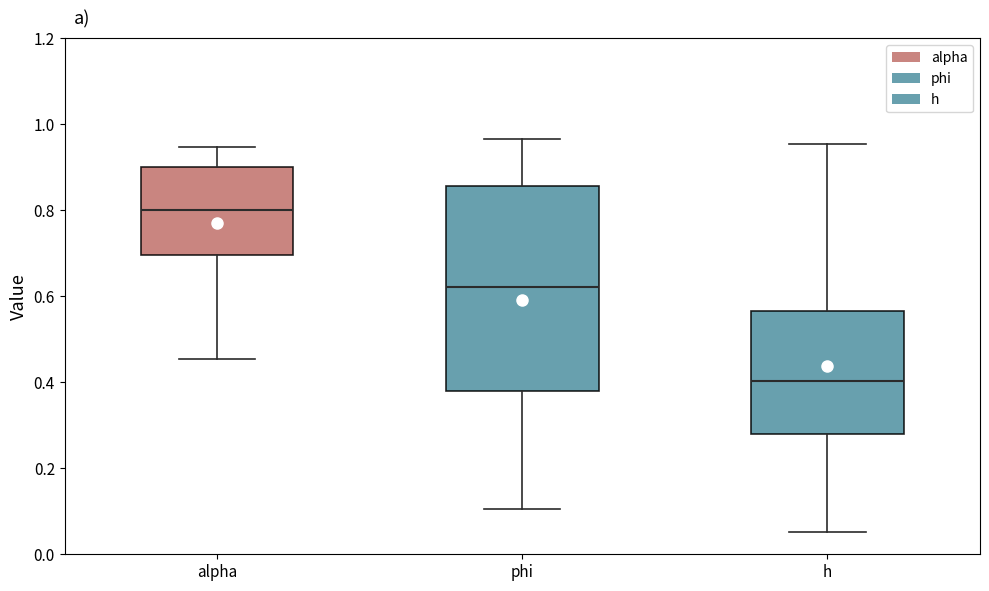

Where does the upper whisker of the box for phi end on the y-axis? The values are not printed on the chart, so give them approximately, as read against the axis.

0.96